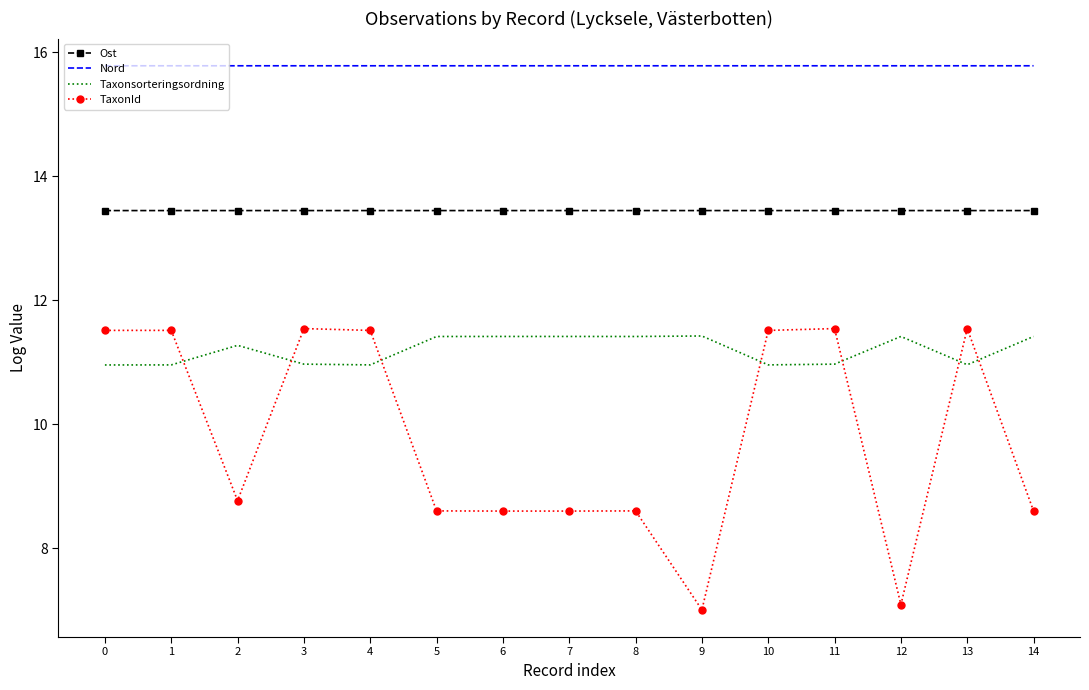

True or false: Ost has a value of 13.4 at 10.

True